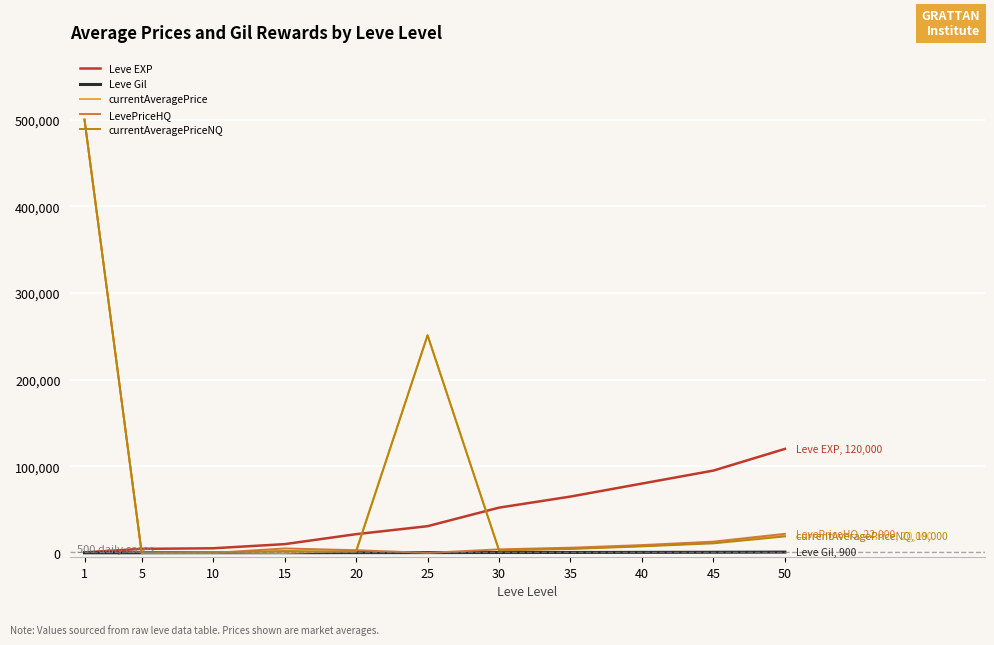

What is the maximum value shown in the chart?

500000